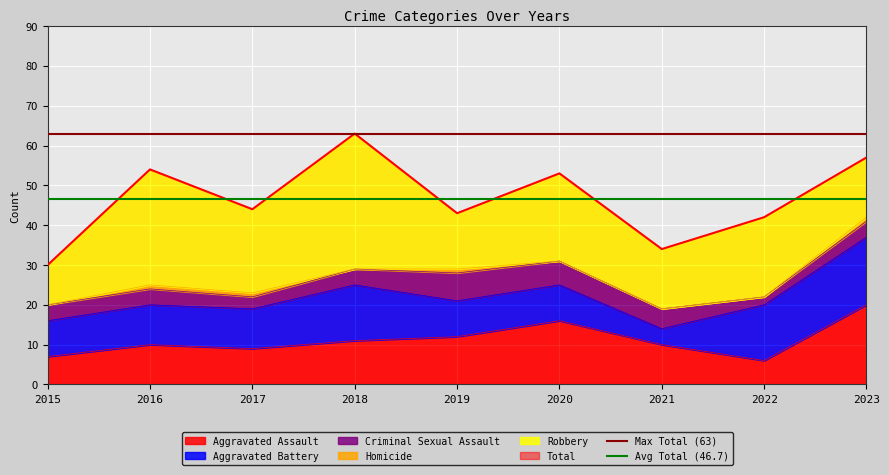

What is the value of the Avg Total (46.7) point at the 1st from the left?

46.7